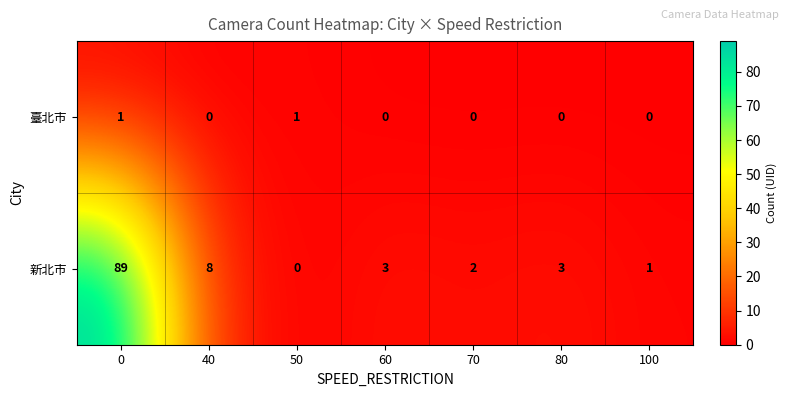

What is the difference between the maximum and minimum values in the 新北市 series?

89